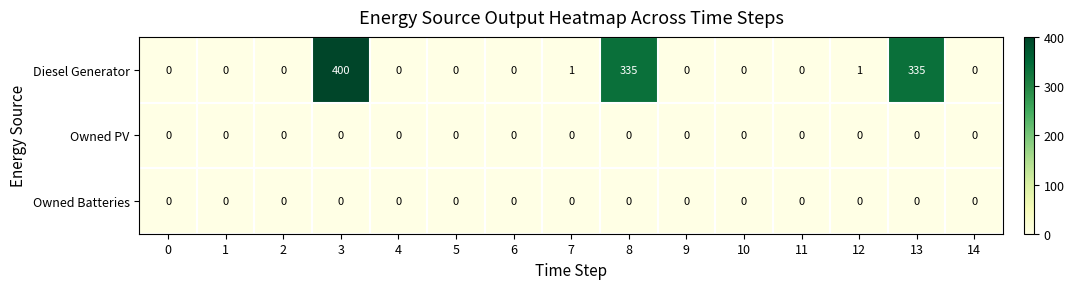

At which category is the sum across all series the highest?

3